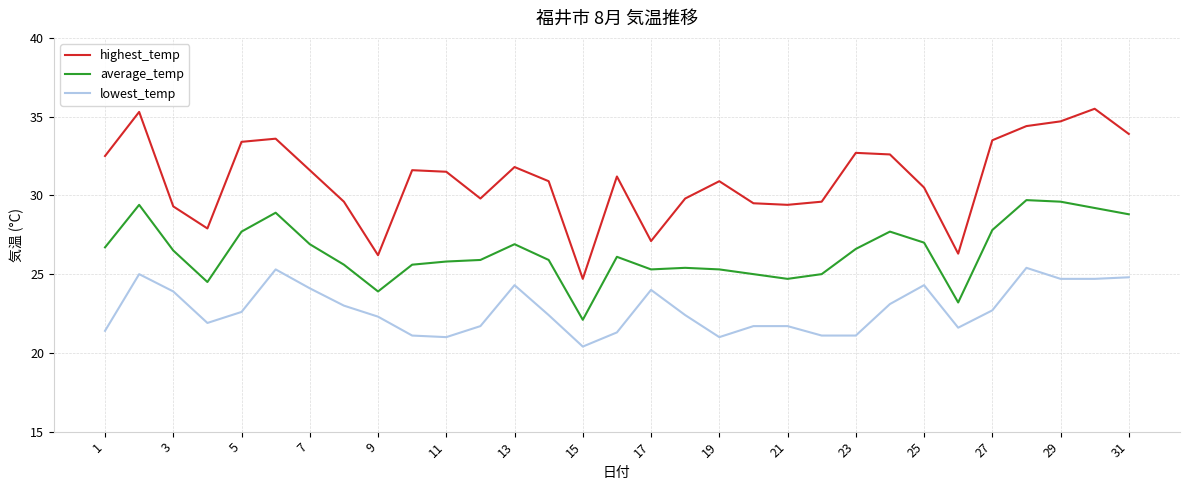

What are all the series names shown in the legend?

highest_temp, average_temp, lowest_temp